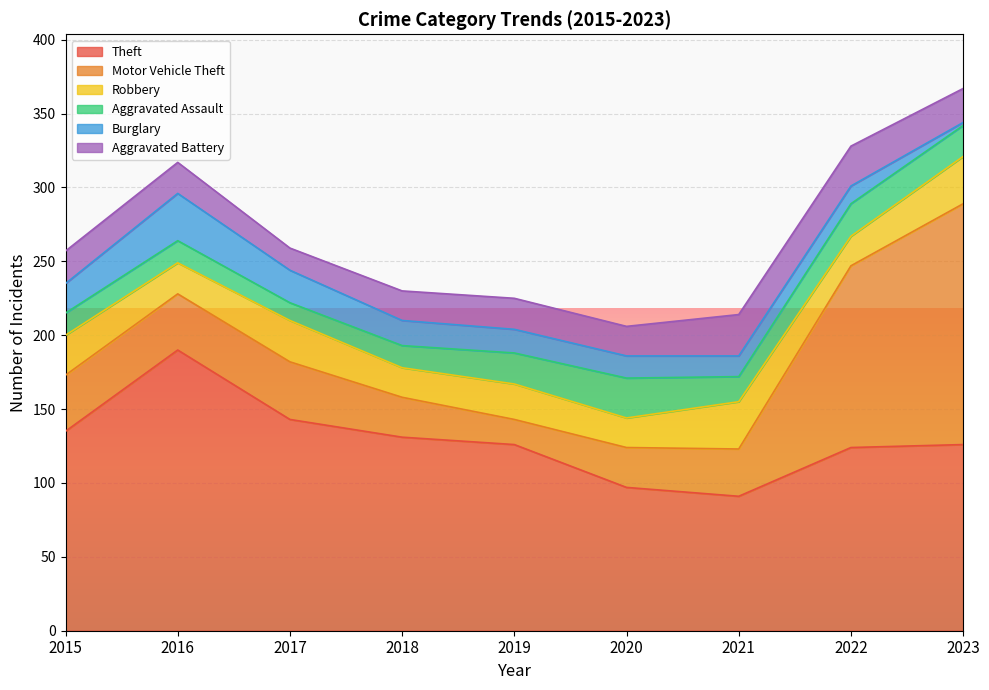

What are all the series names shown in the legend?

Theft, Motor Vehicle Theft, Robbery, Aggravated Assault, Burglary, Aggravated Battery